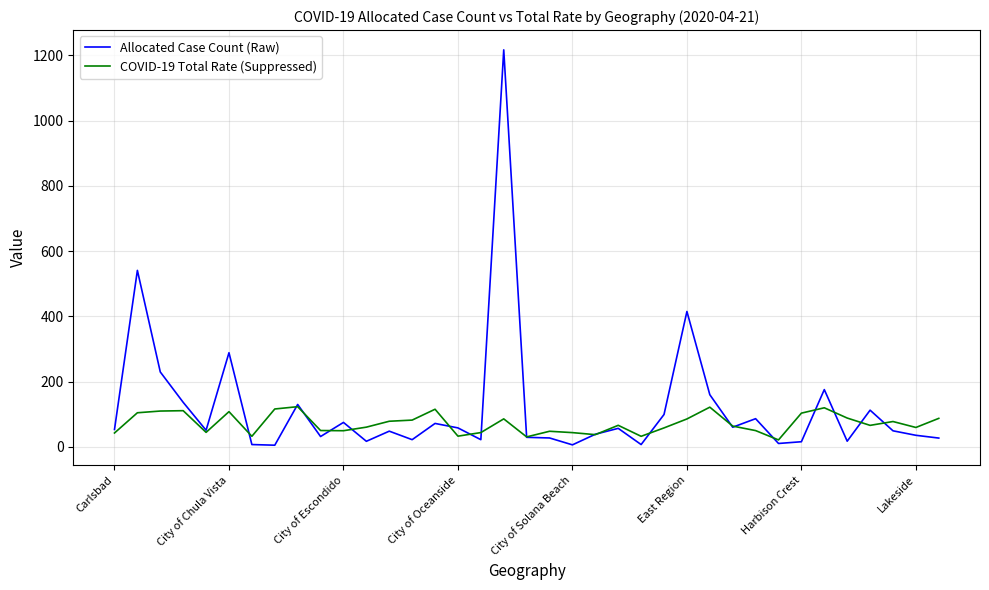

List the series in order of their peak value, highest first.

Allocated Case Count (Raw), COVID-19 Total Rate (Suppressed)